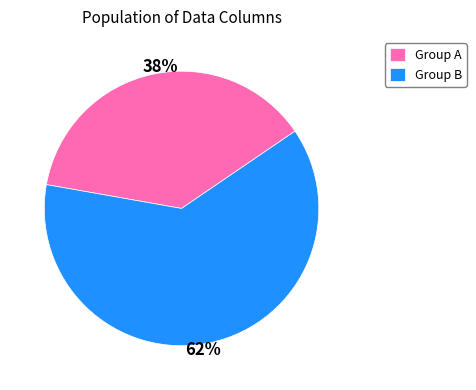

Is the sum of Group A and Group B greater than half?

Yes